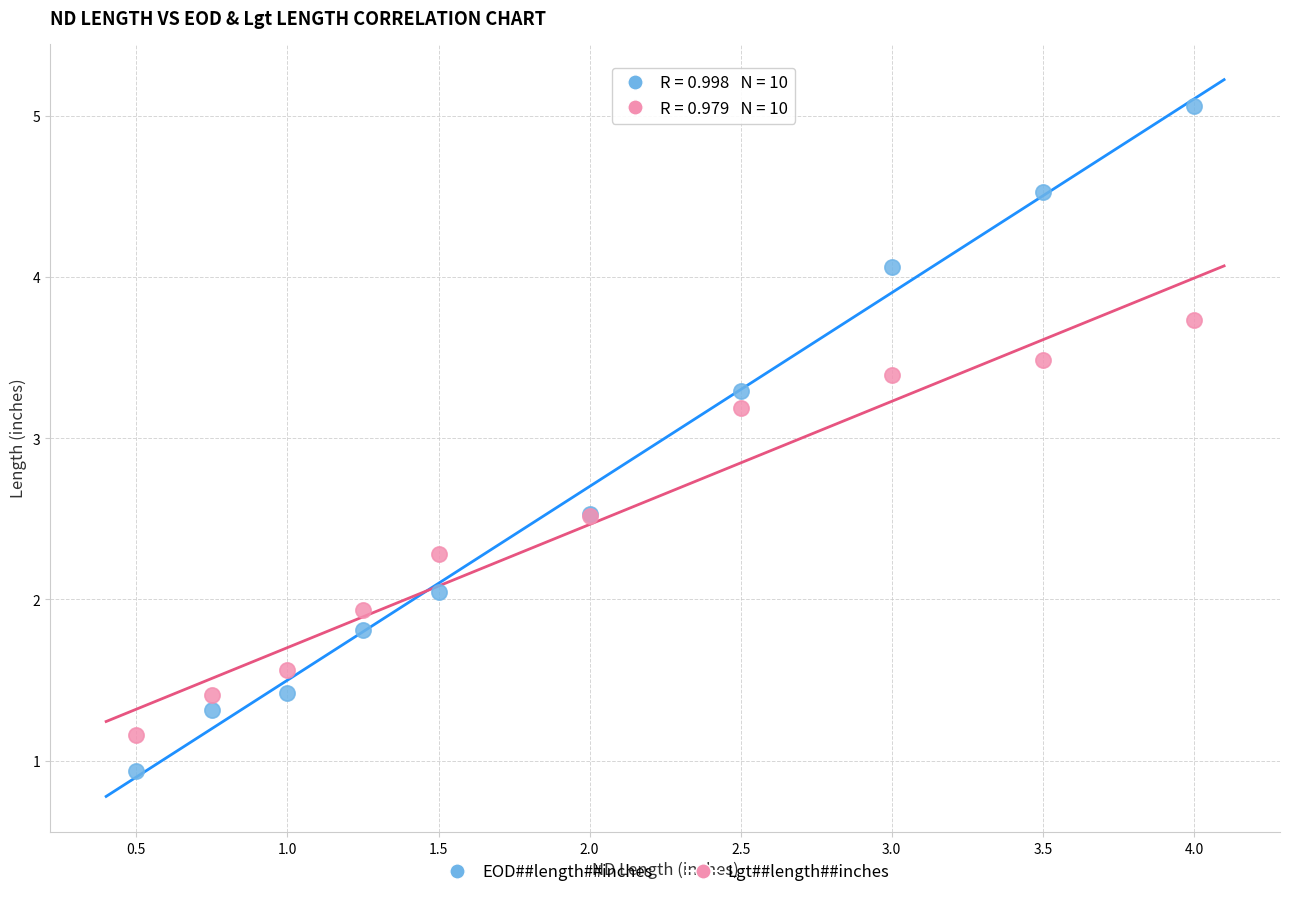

Across all series, what Y value is closest to 3?

3.2